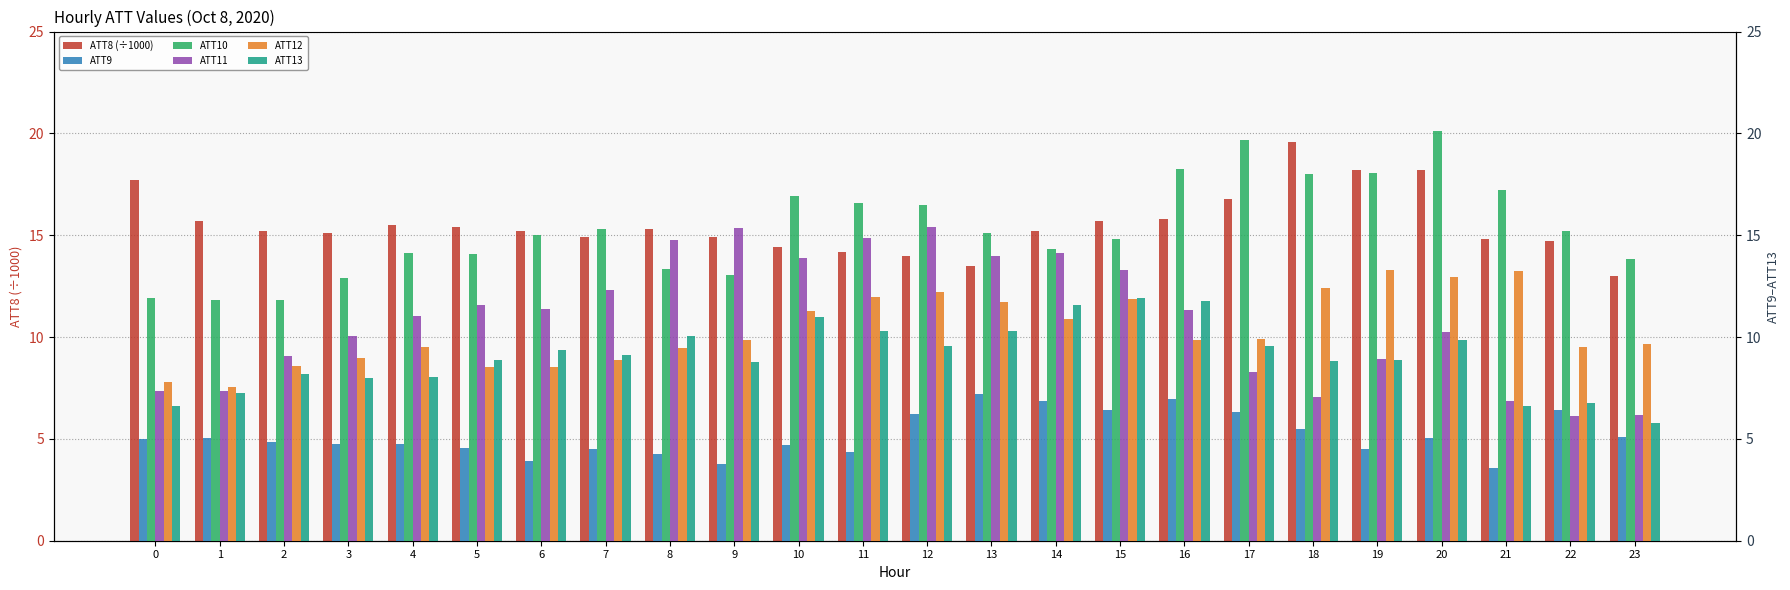

At how many categories does at least one series exceed 8?

24